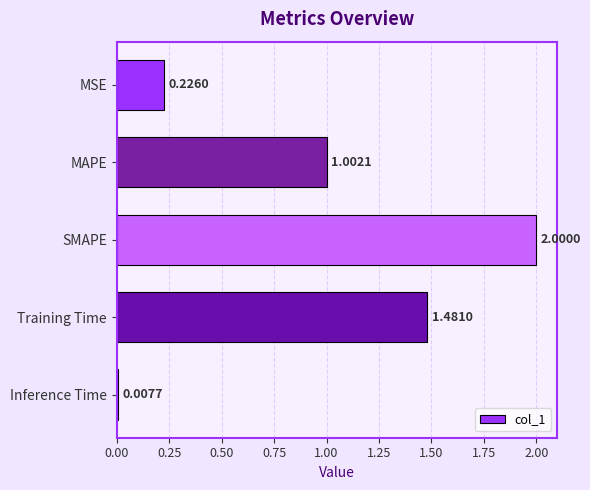

What is the change in value from MSE to Training Time?

+1.3